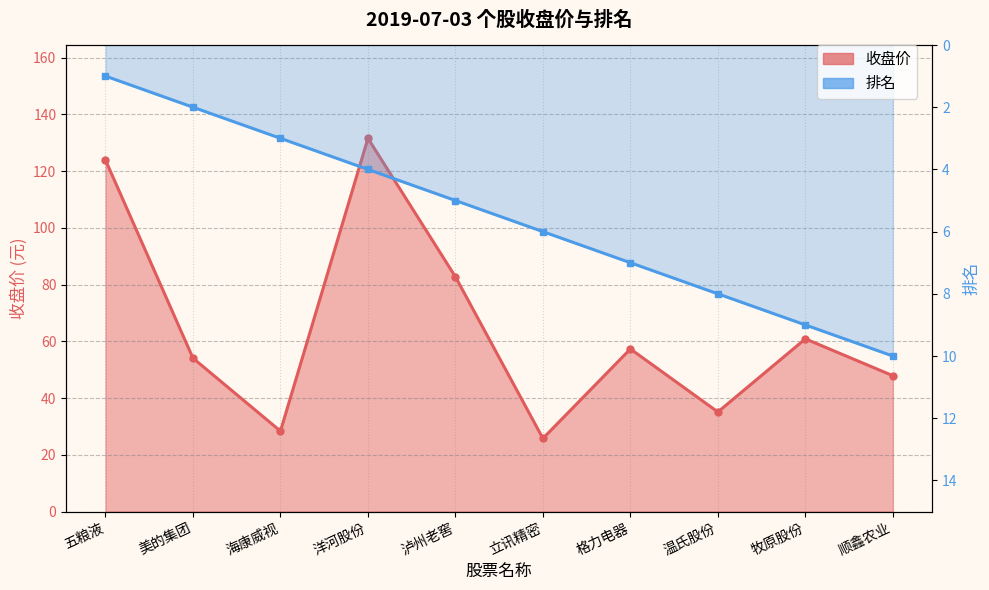

Does the chart display data point markers on the line(s)?

Yes